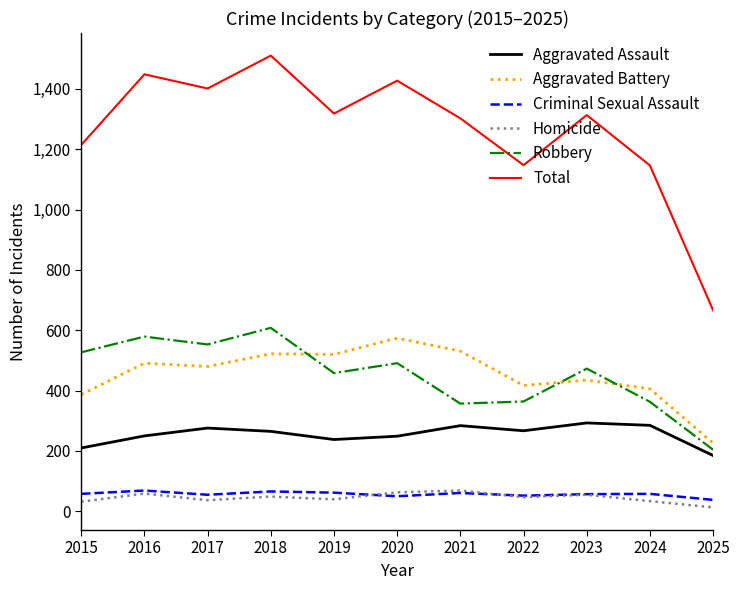

What is the maximum value for Robbery?

608